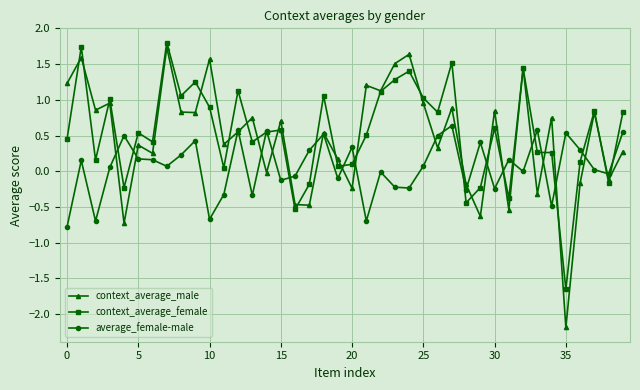

True or false: average_female-male has more than 1 points higher than both neighbors.

True